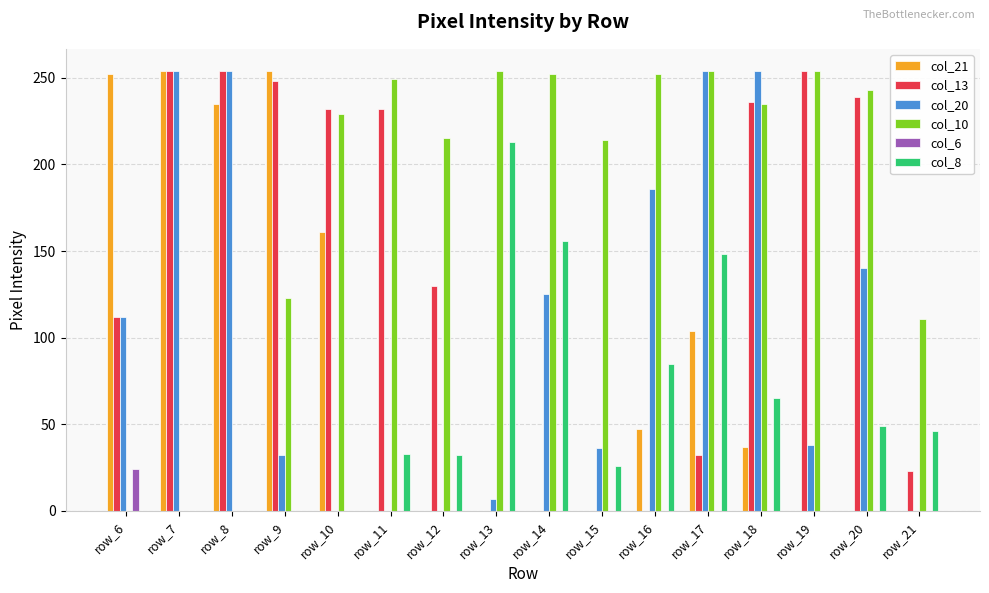

How many values in the col_6 series exceed 0?

1